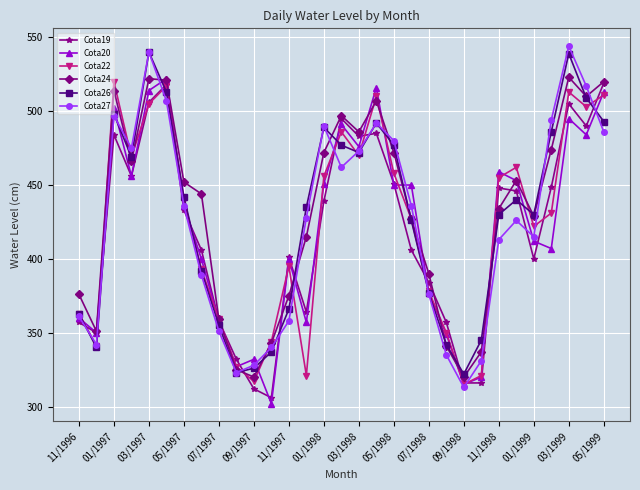

Which series has the largest total across all categories?

Cota24